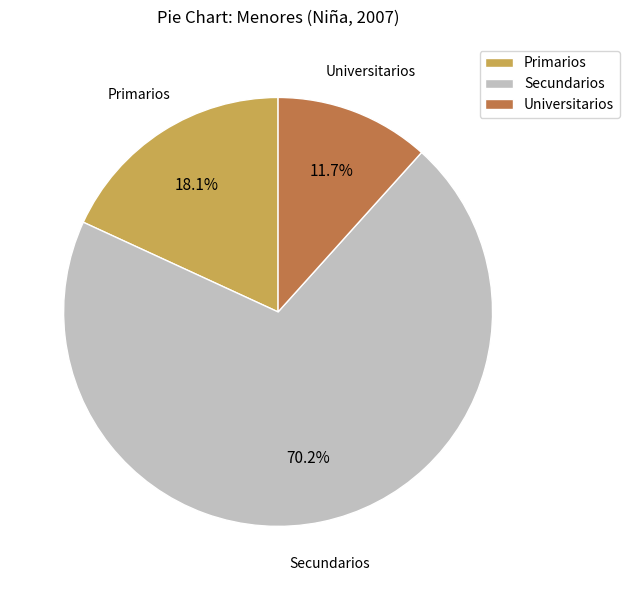

Is the sum of Primarios and Secundarios greater than half?

Yes